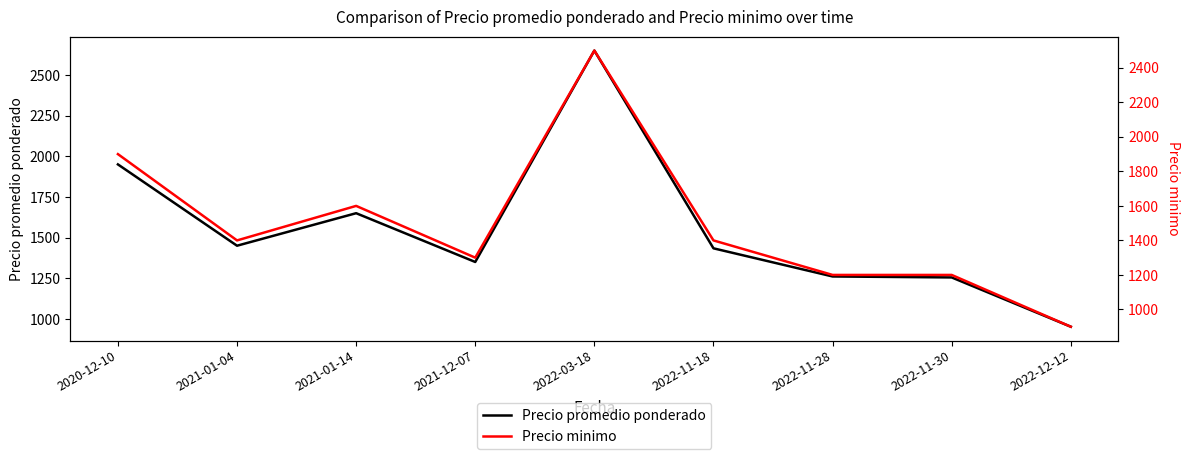

At which label is Precio minimo closest to 1700?

2021-01-14